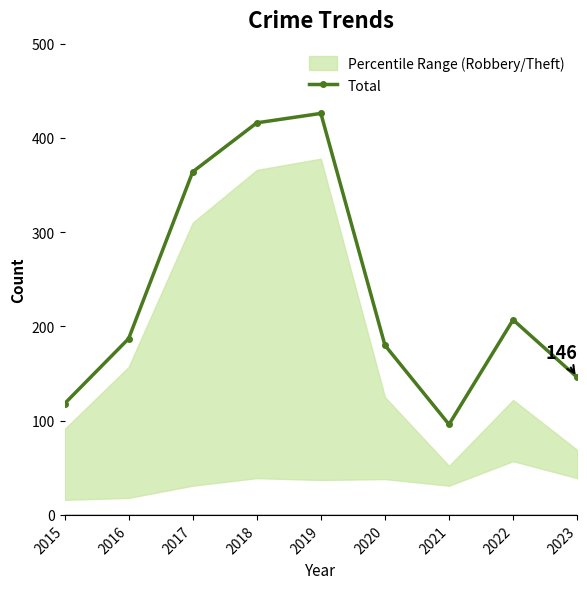

What is the maximum value shown in the chart?

426